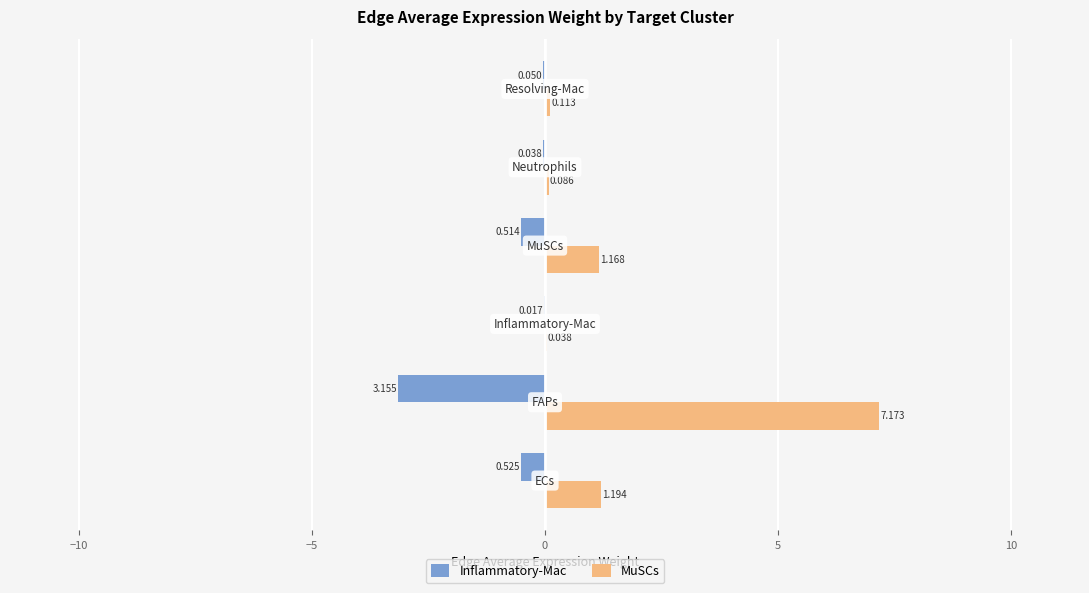

Which series has the largest total across all categories?

MuSCs